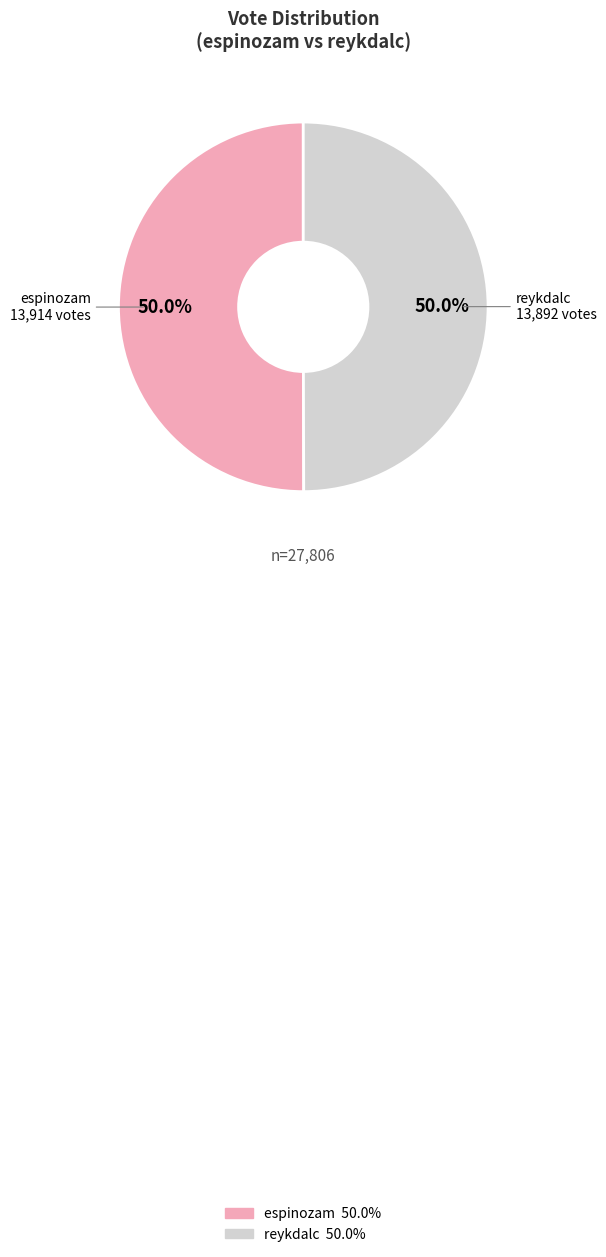

To the nearest percent, what portion does reykdalc represent?

50%